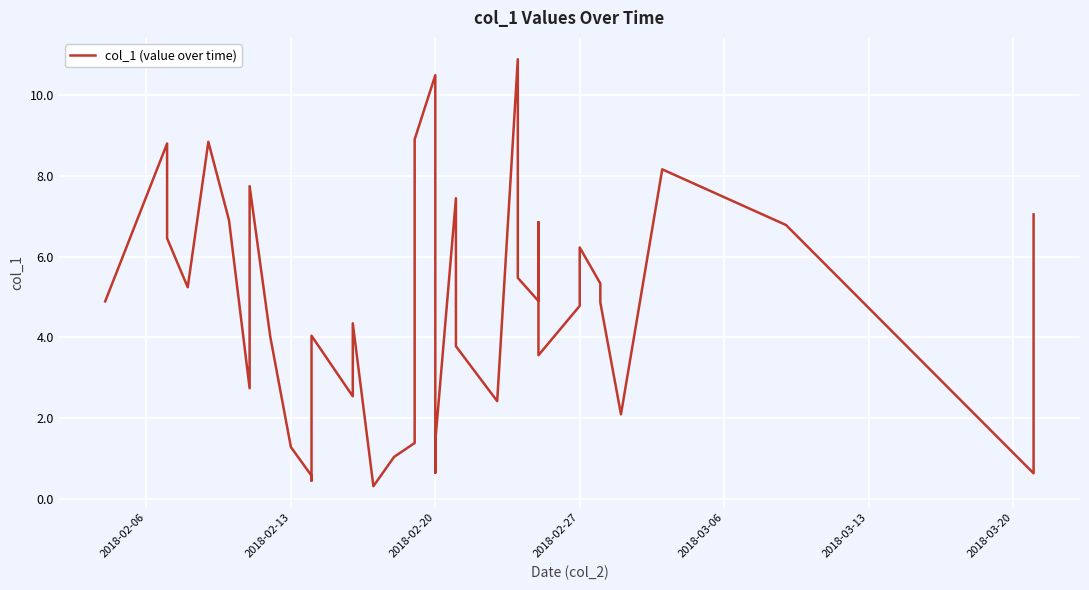

Is this an area chart (filled region under the line)?

No